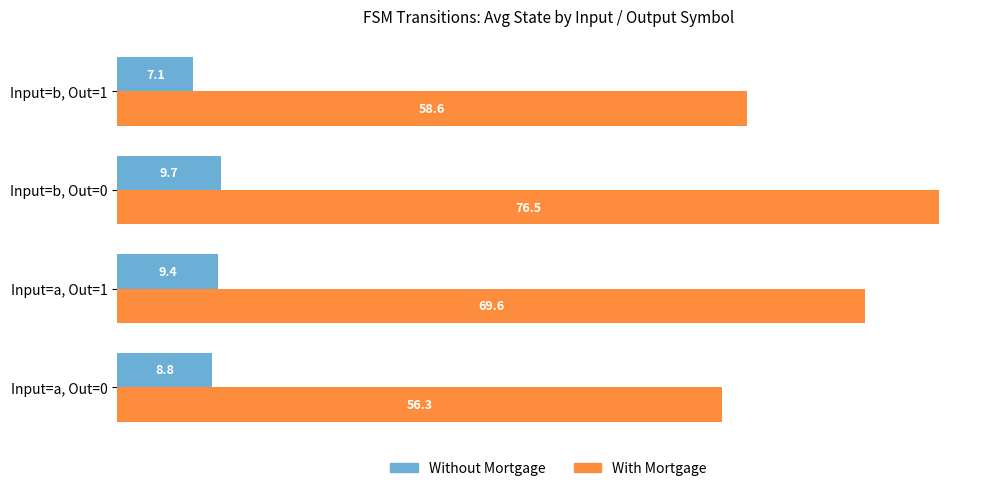

What are all the series names shown in the legend?

Without Mortgage, With Mortgage